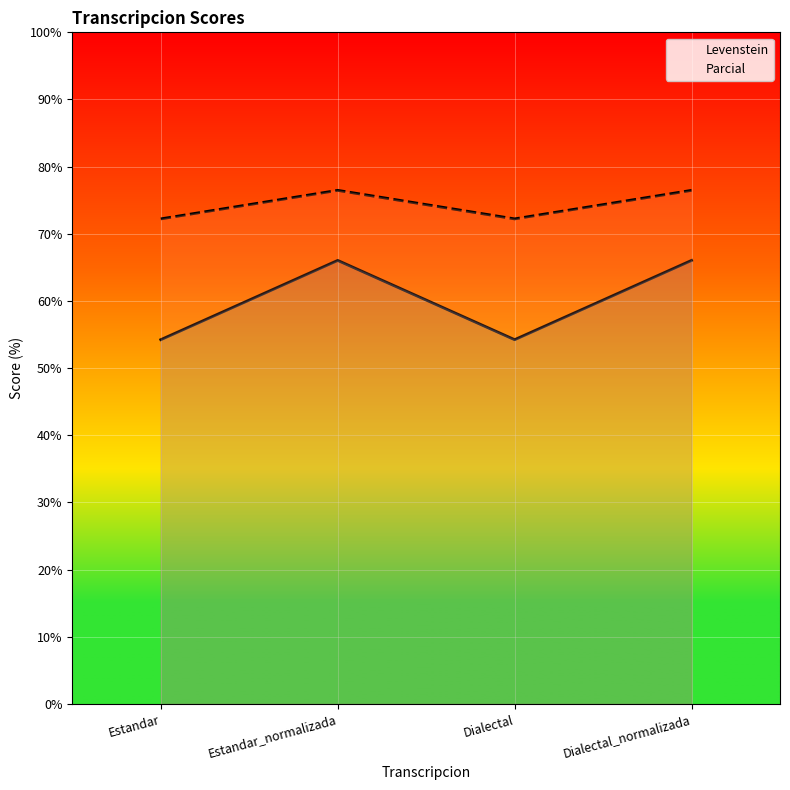

The Parcial series shows 76.5 at Dialectal_normalizada. True or false?

True